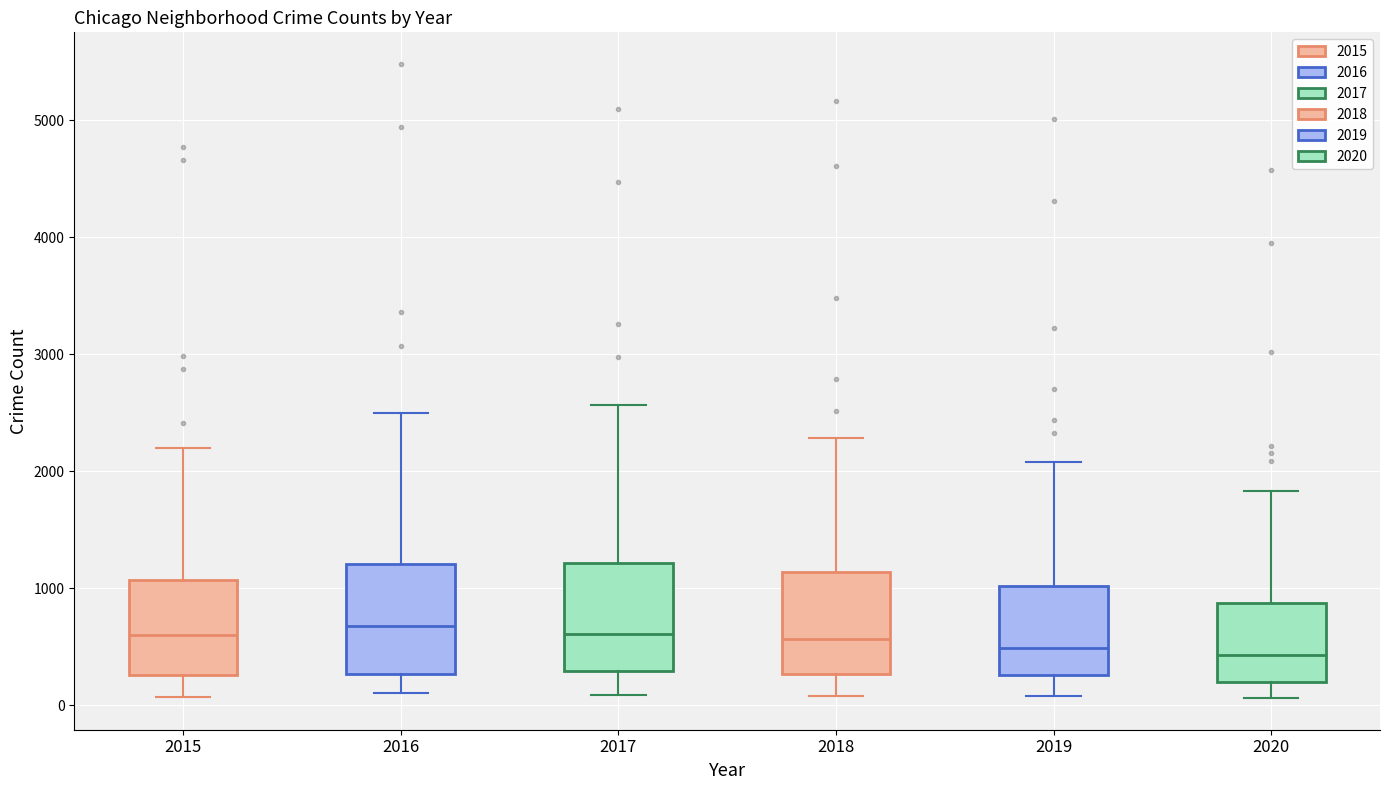

Reading left to right, transcribe this box plot: for each box, give where its median line is, the range the box spans, and where its two whiskers end, as read against the y-axis. The values are not printed on the chart, so give them approximately, as read against the axis.

2015: median 600, box 300 to 1100, whiskers 100 to 2200
2016: median 700, box 300 to 1200, whiskers 100 to 2500
2017: median 600, box 300 to 1200, whiskers 100 to 2600
2018: median 600, box 300 to 1100, whiskers 100 to 2300
2019: median 500, box 300 to 1000, whiskers 100 to 2100
2020: median 400, box 200 to 900, whiskers 100 to 1800